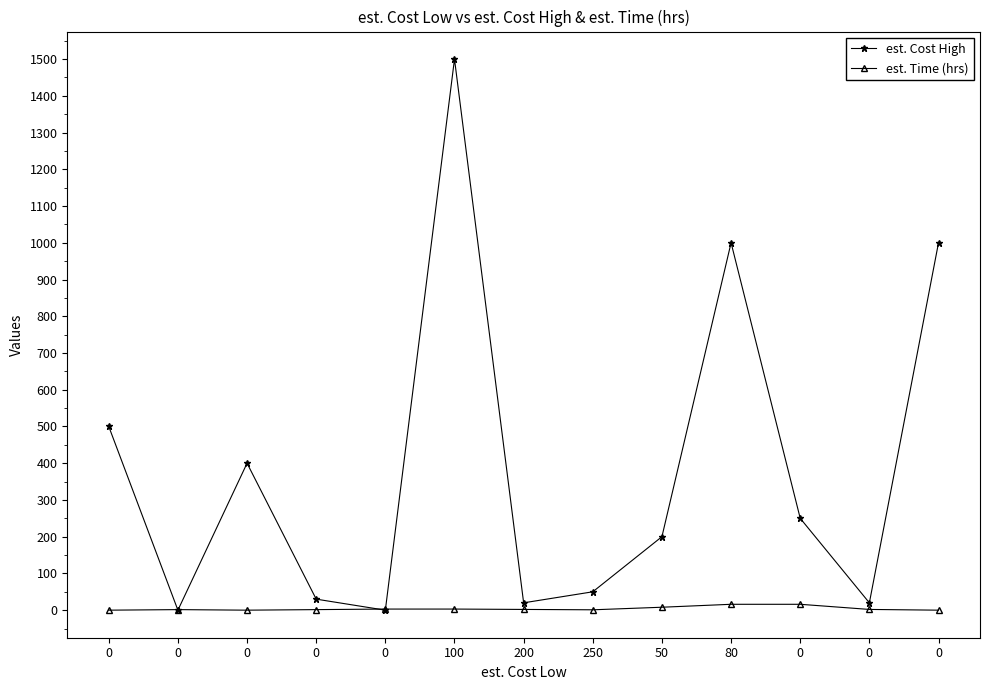

Is the value of est. Time (hrs) at 0 greater than the value of est. Cost High at 100?

No